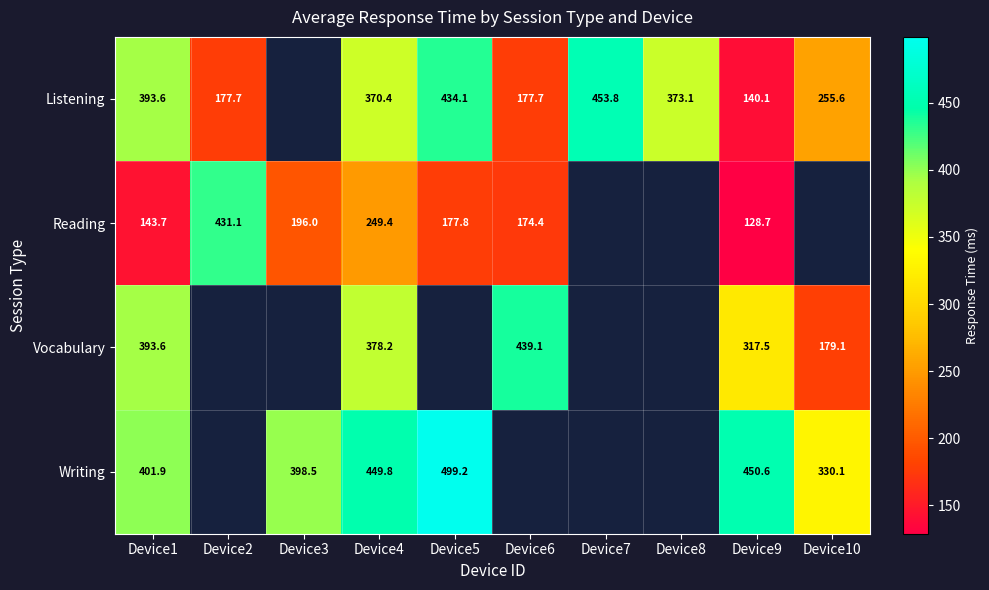

Is the value of Listening at Device5 greater than the value of Writing at Device4?

No